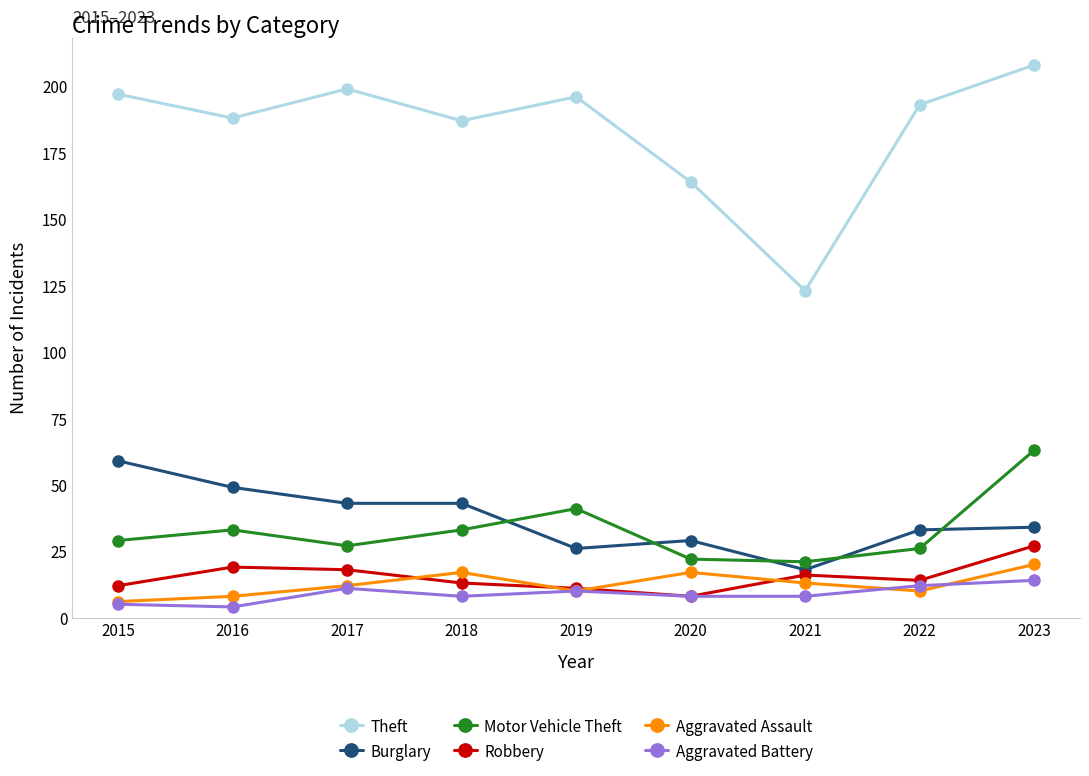

How many values in the Theft series are below 193?

4